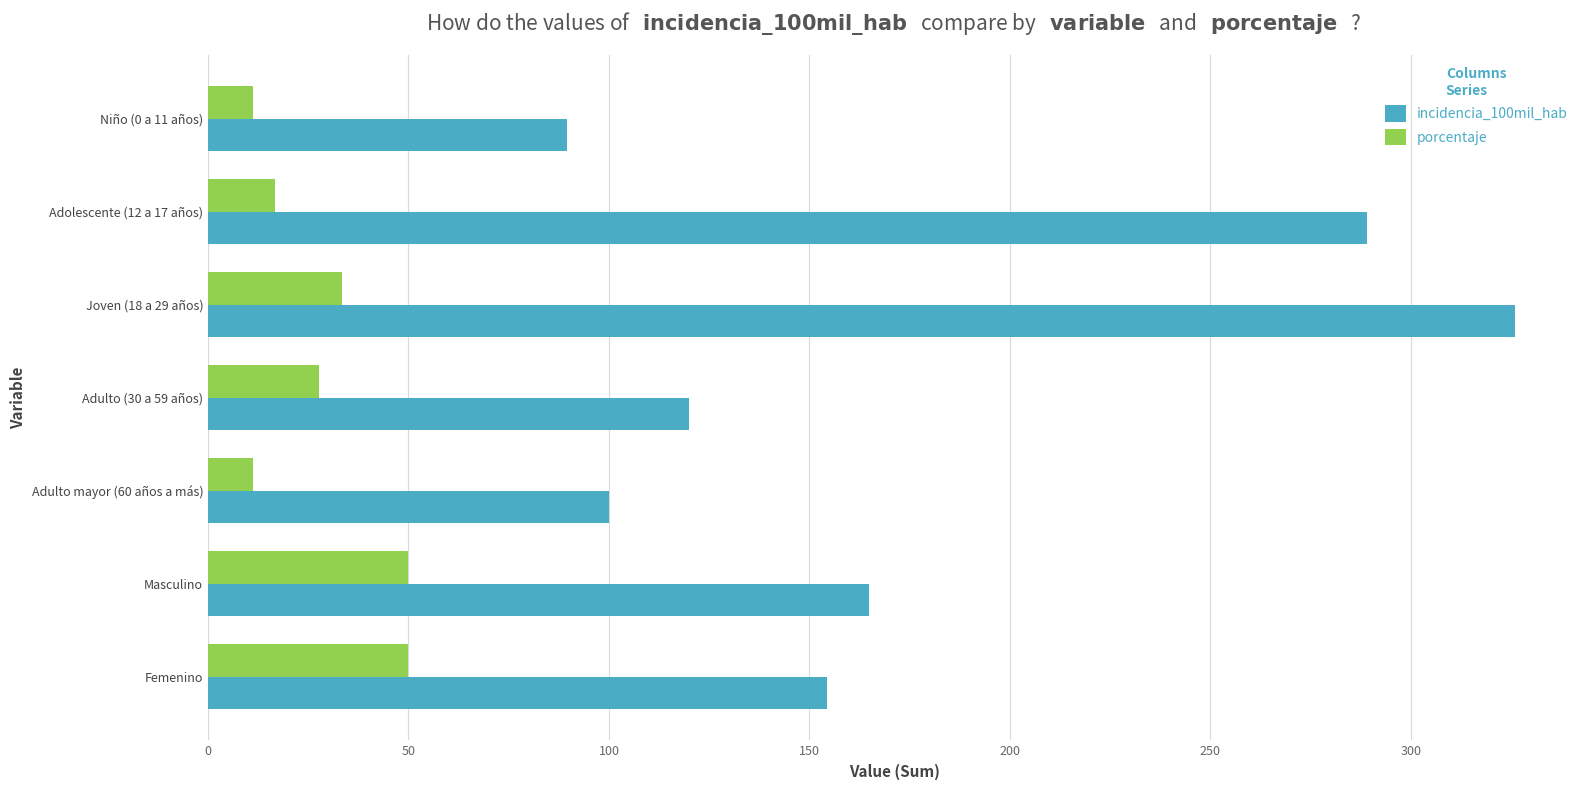

At which label does incidencia_100mil_hab reach its peak?

Joven (18 a 29 años)